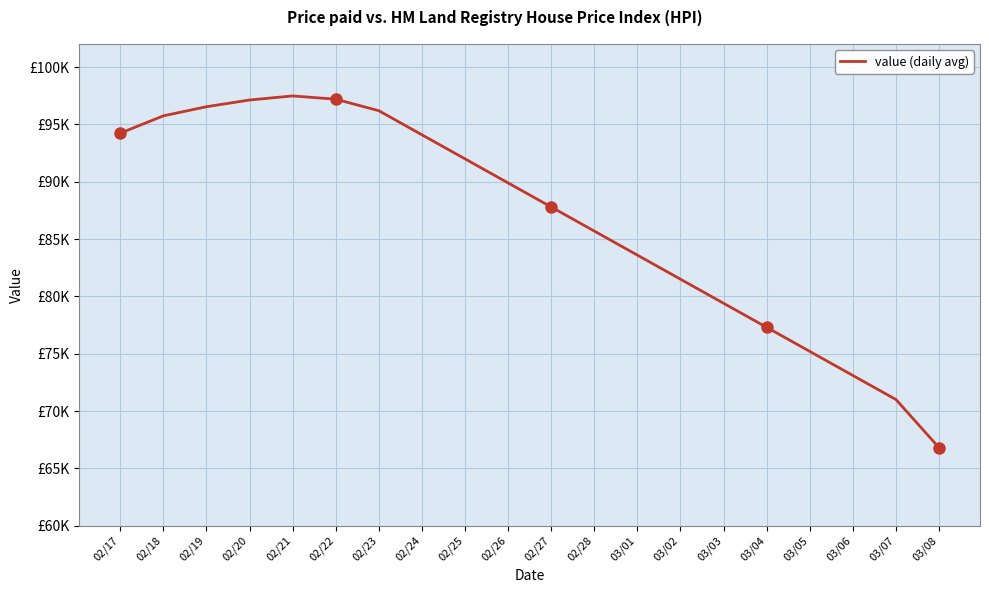

Is this an area chart (filled region under the line)?

No